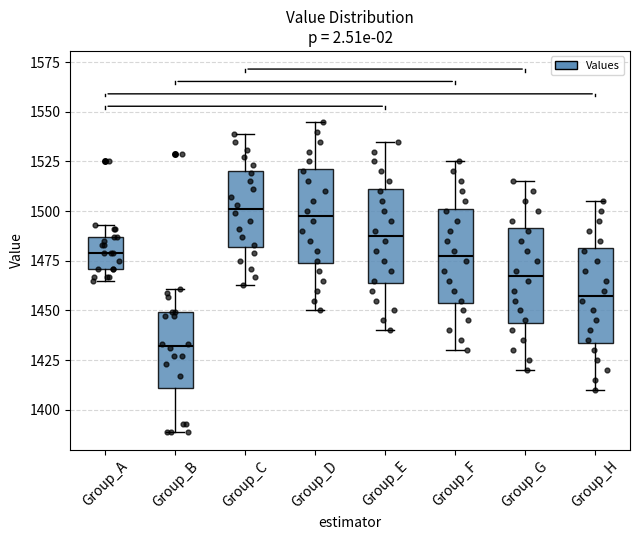

Reading left to right, transcribe this box plot: for each box, give where its median line is, the range the box spans, and where its two whiskers end, as read against the y-axis. The values are not printed on the chart, so give them approximately, as read against the axis.

Group_A: median 1480, box 1470 to 1485, whiskers 1465 to 1495
Group_B: median 1430, box 1410 to 1450, whiskers 1390 to 1460
Group_C: median 1500, box 1480 to 1520, whiskers 1465 to 1540
Group_D: median 1500, box 1475 to 1520, whiskers 1450 to 1545
Group_E: median 1490, box 1465 to 1510, whiskers 1440 to 1535
Group_F: median 1480, box 1455 to 1500, whiskers 1430 to 1525
Group_G: median 1470, box 1445 to 1490, whiskers 1420 to 1515
Group_H: median 1460, box 1435 to 1480, whiskers 1410 to 1505